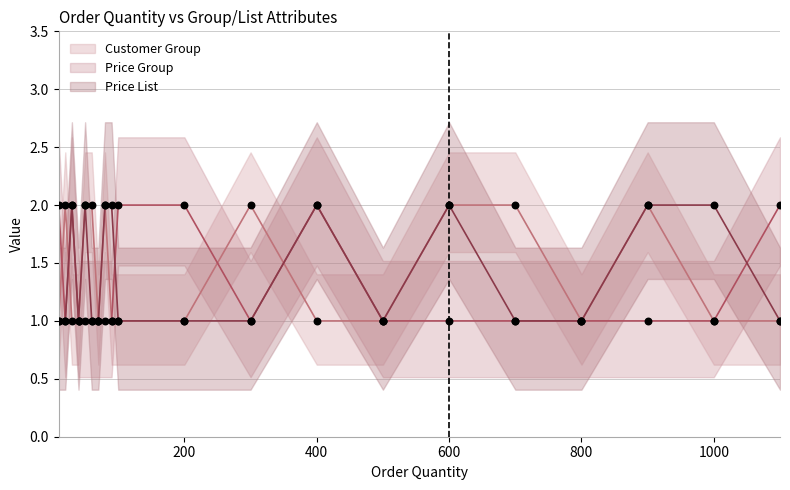

At which category is the sum across all series the highest?

30